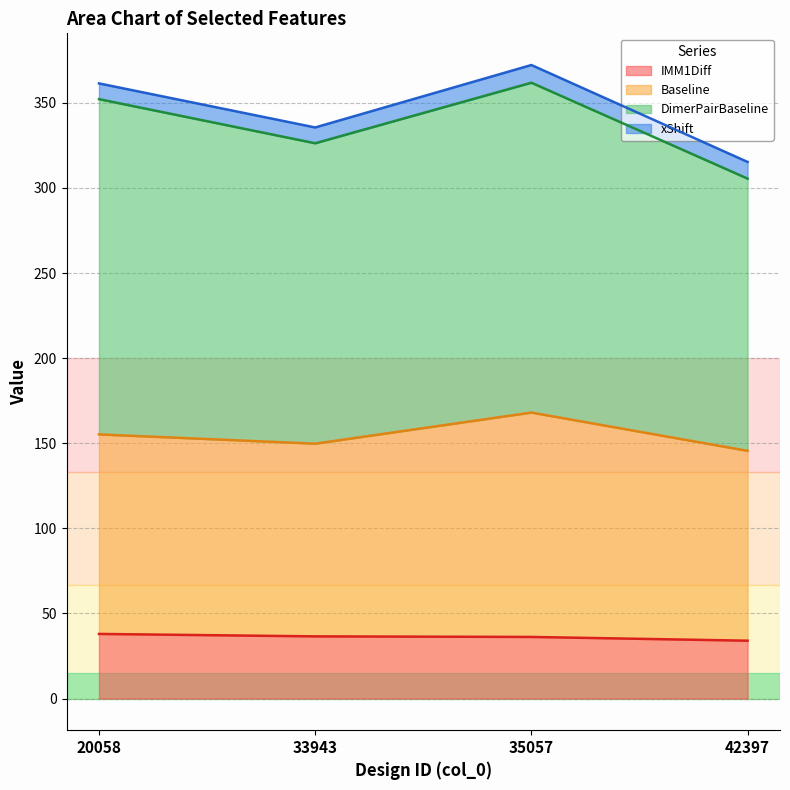

Which series changed the most between 33943 and 35057?

Baseline